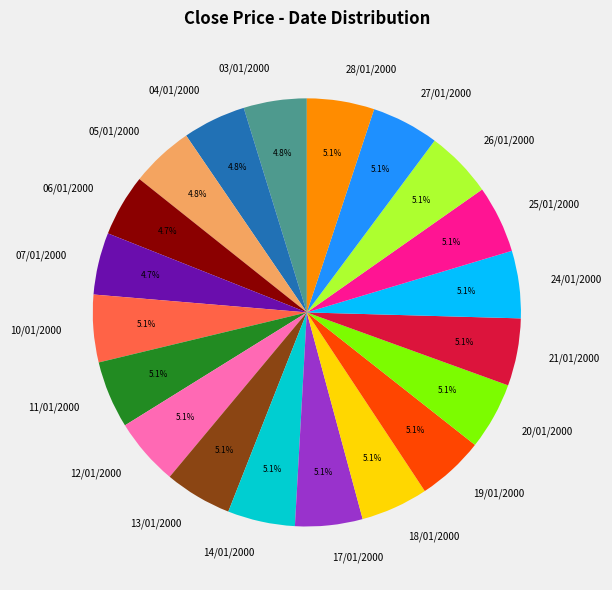

Count the number of slices in the pie.

20